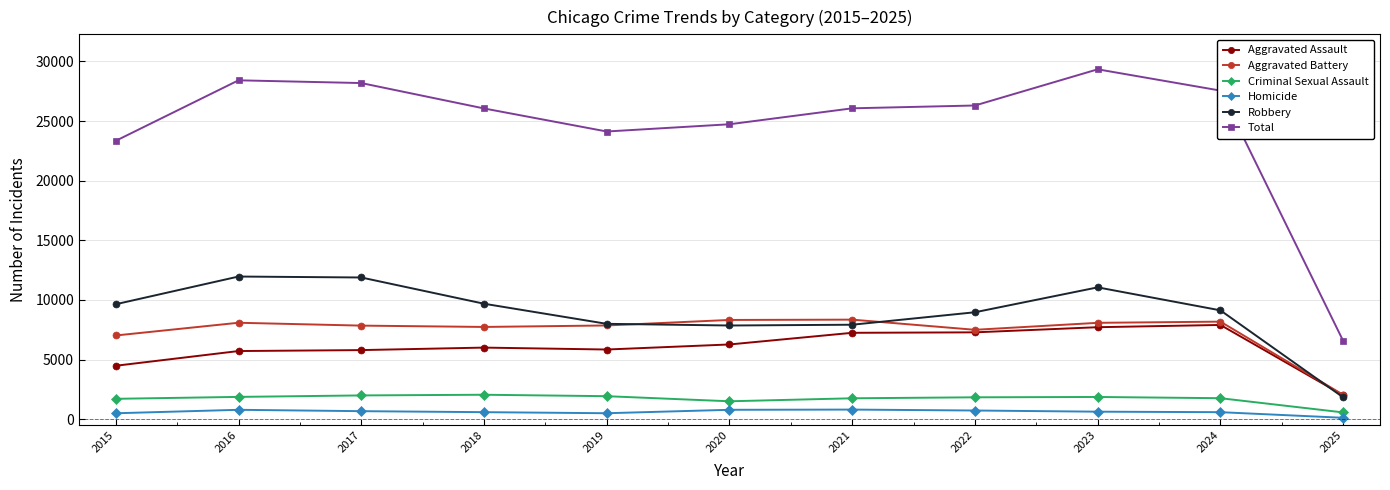

Is the value of Criminal Sexual Assault at 2022 greater than the value of Homicide at 2024?

Yes